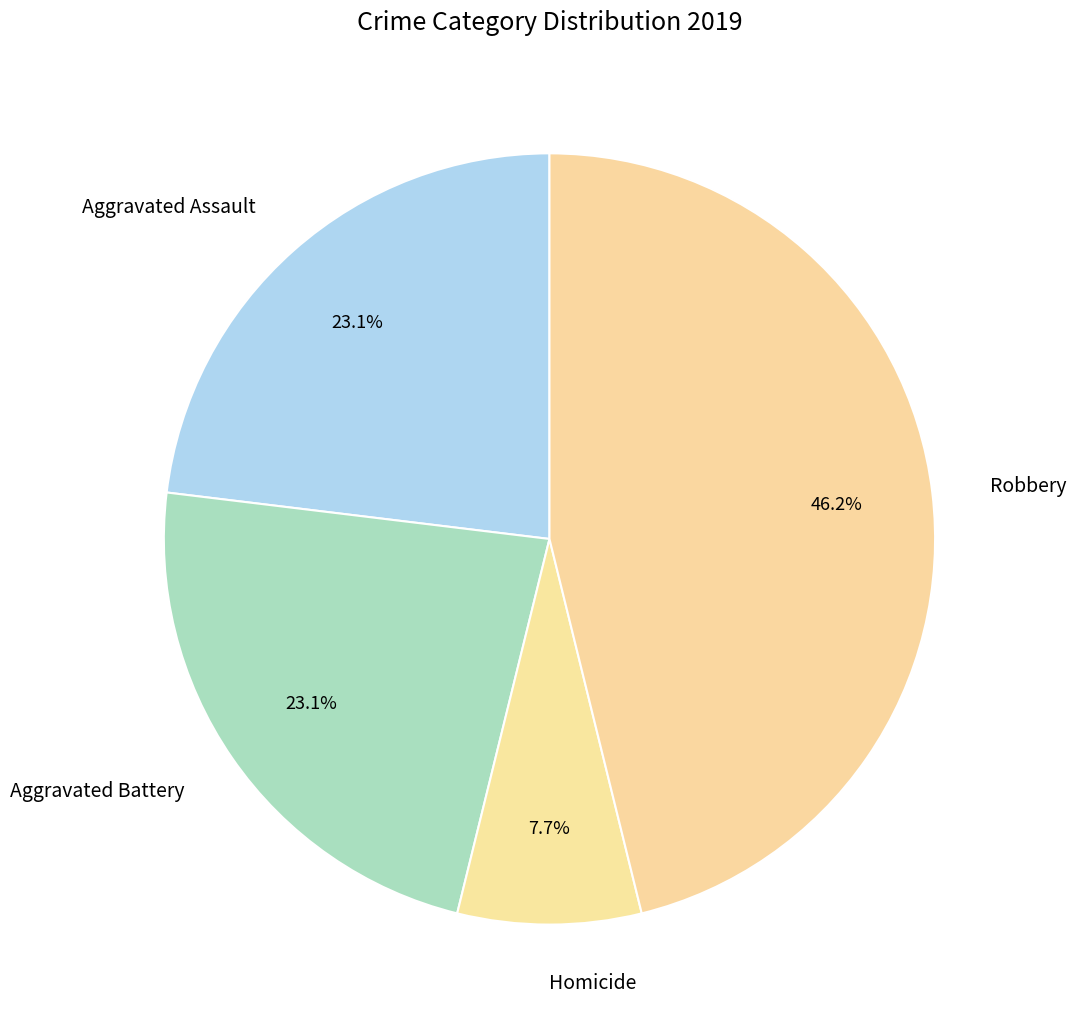

What percentage is the Robbery slice, to the nearest percent?

46%